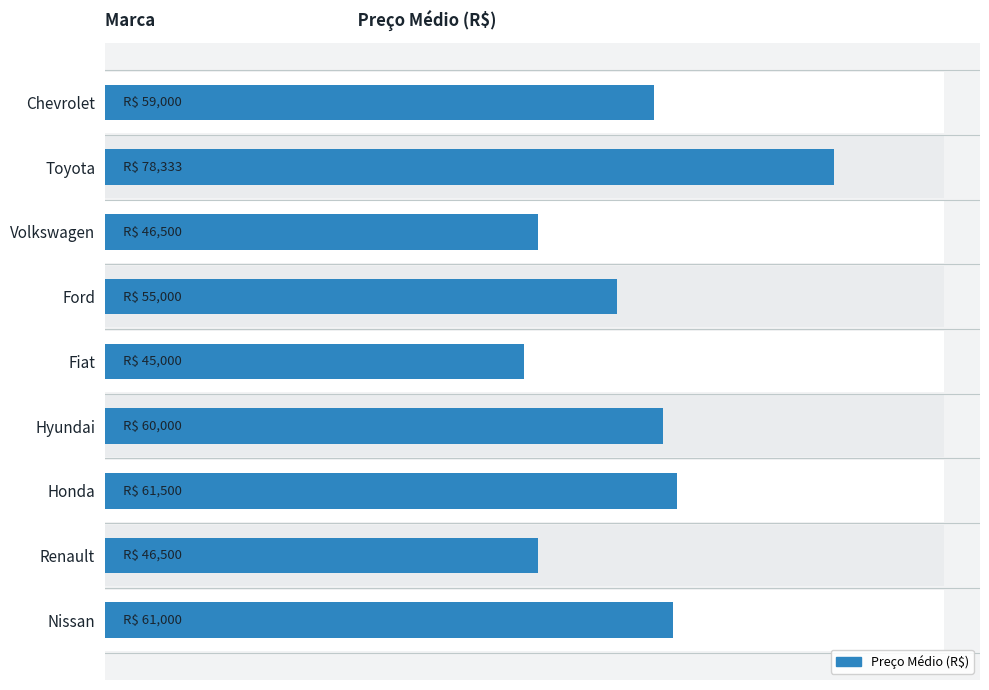

What is the difference between the second highest and minimum values?

16500